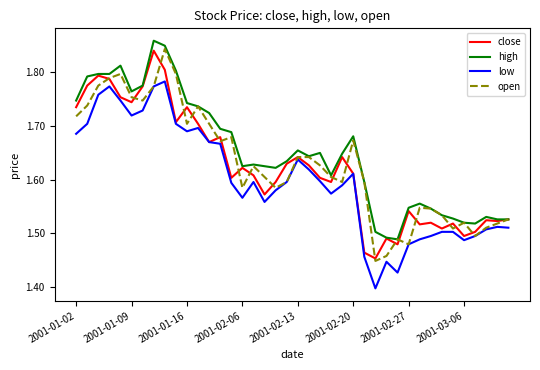

What is the difference between the maximum and minimum values in the low series?

0.4